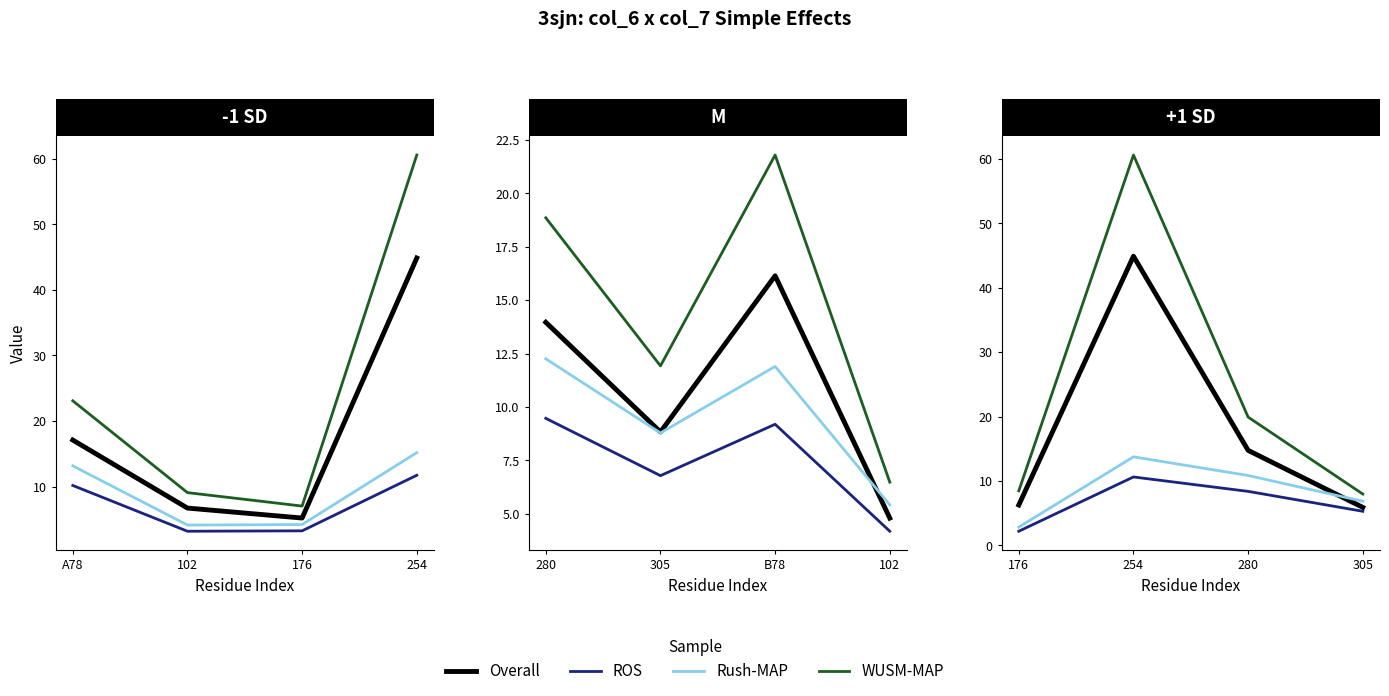

What is the difference between the maximum and minimum values in the WUSM-MAP series?

52.6